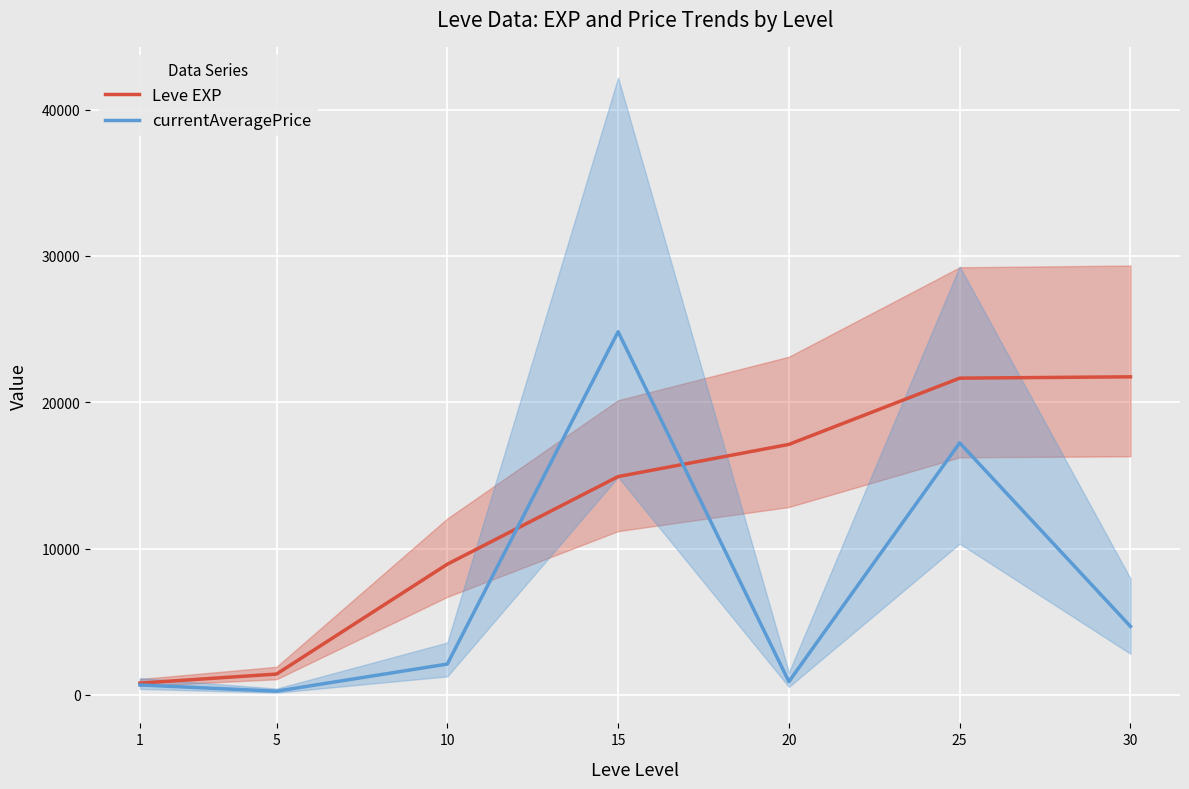

Between 1 and 15, which series saw the biggest shift?

currentAveragePrice